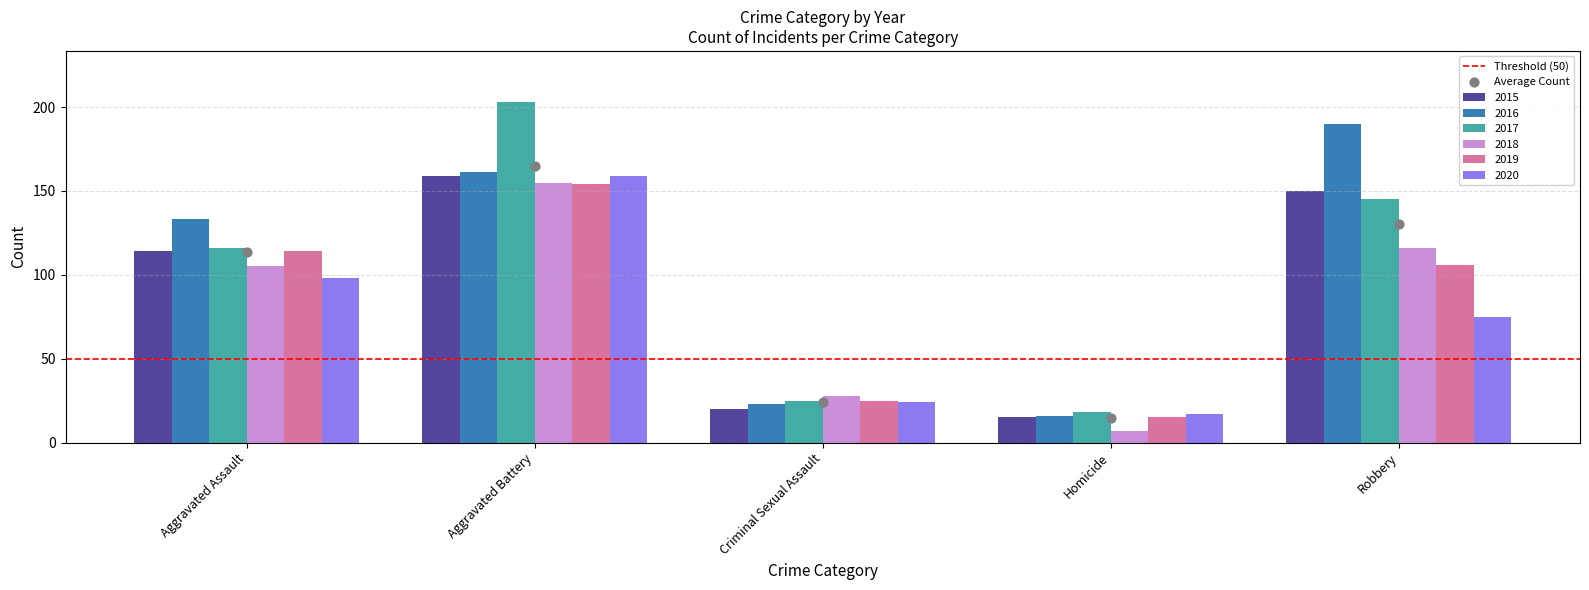

What is the total value across all series at Aggravated Assault?

680